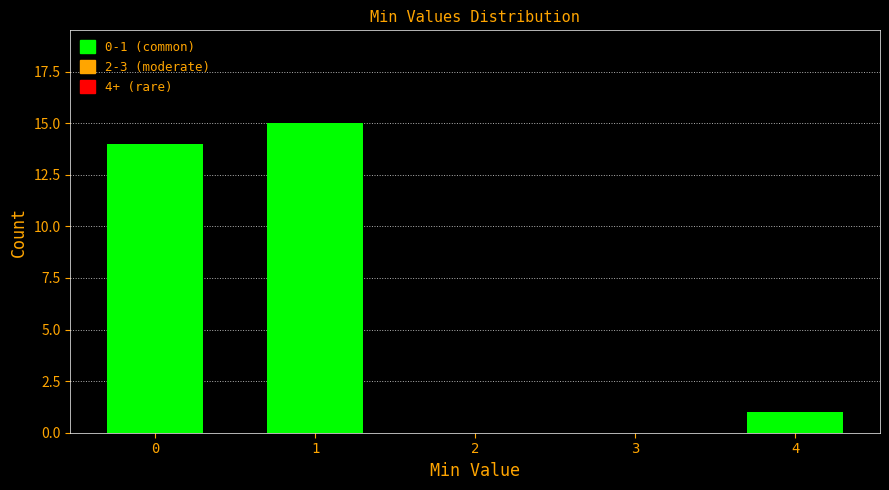

Reading left to right, extract all data points from this chart.

0=14	1=15	2=0	3=0	4=1